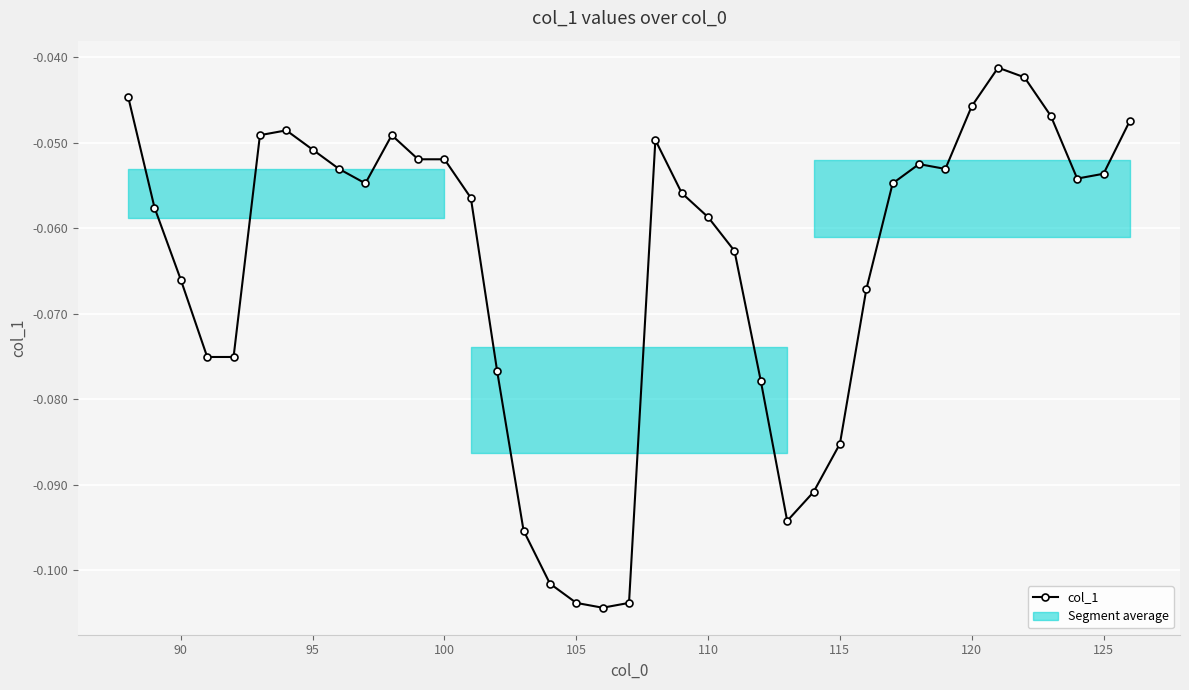

Reading left to right, list all the values displayed in this chart.

-0.0	-0.1	-0.1	-0.1	-0.1	-0.0	-0.0	-0.1	-0.1	-0.1	-0.0	-0.1	-0.1	-0.1	-0.1	-0.1	-0.1	-0.1	-0.1	-0.1	-0.0	-0.1	-0.1	-0.1	-0.1	-0.1	-0.1	-0.1	-0.1	-0.1	-0.1	-0.1	-0.0	-0.0	-0.0	-0.0	-0.1	-0.1	-0.0